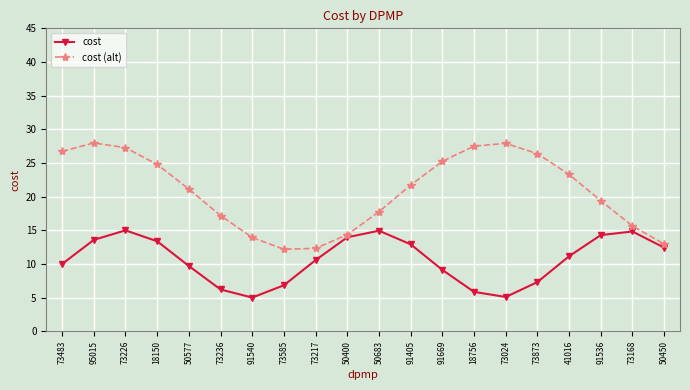

What position from the right is 18756?

7